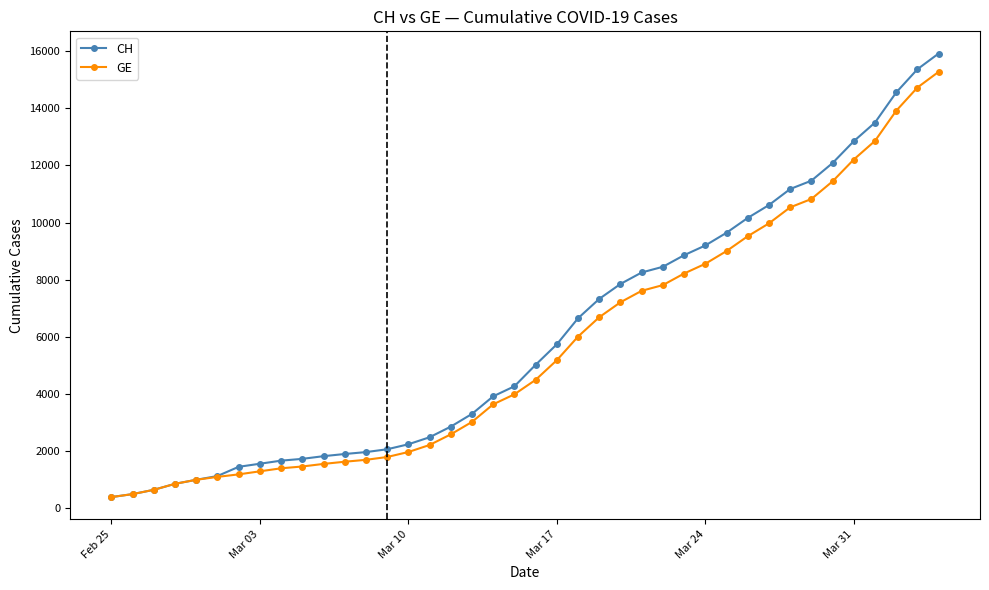

Which series has the largest range (max minus min)?

CH